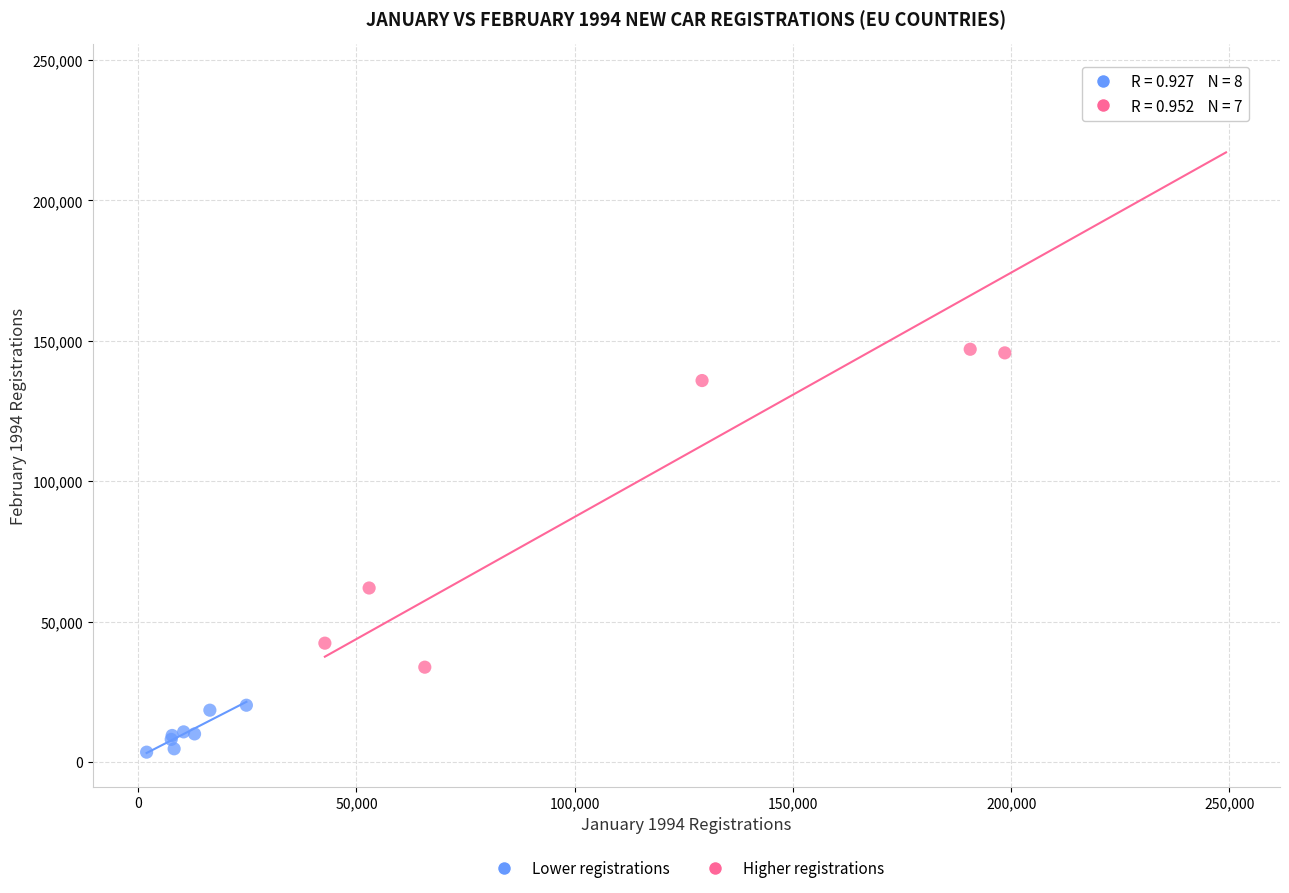

Which series has the widest spread of Y values?

Higher registrations